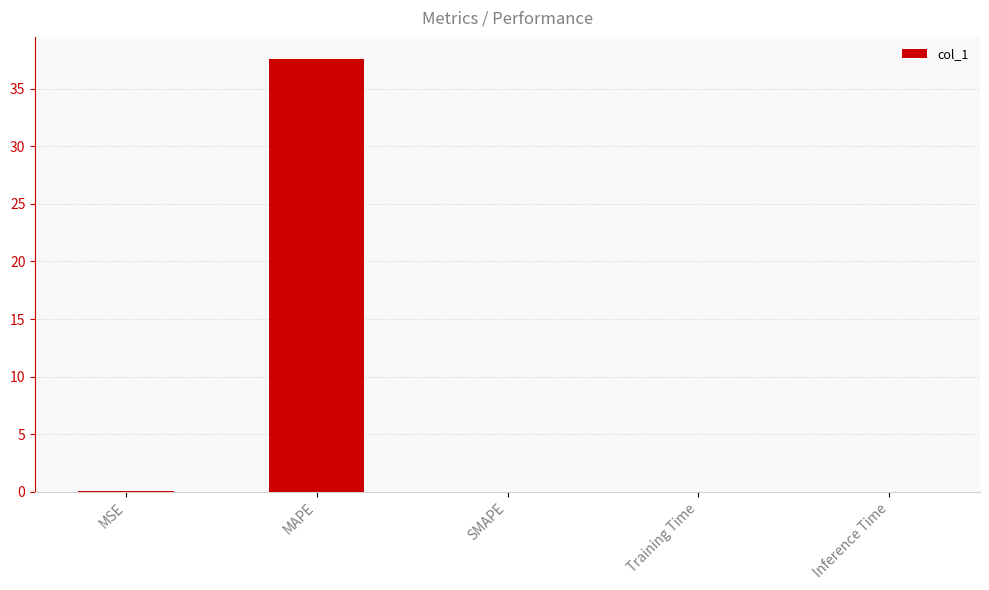

What is the sum of all values?

37.6